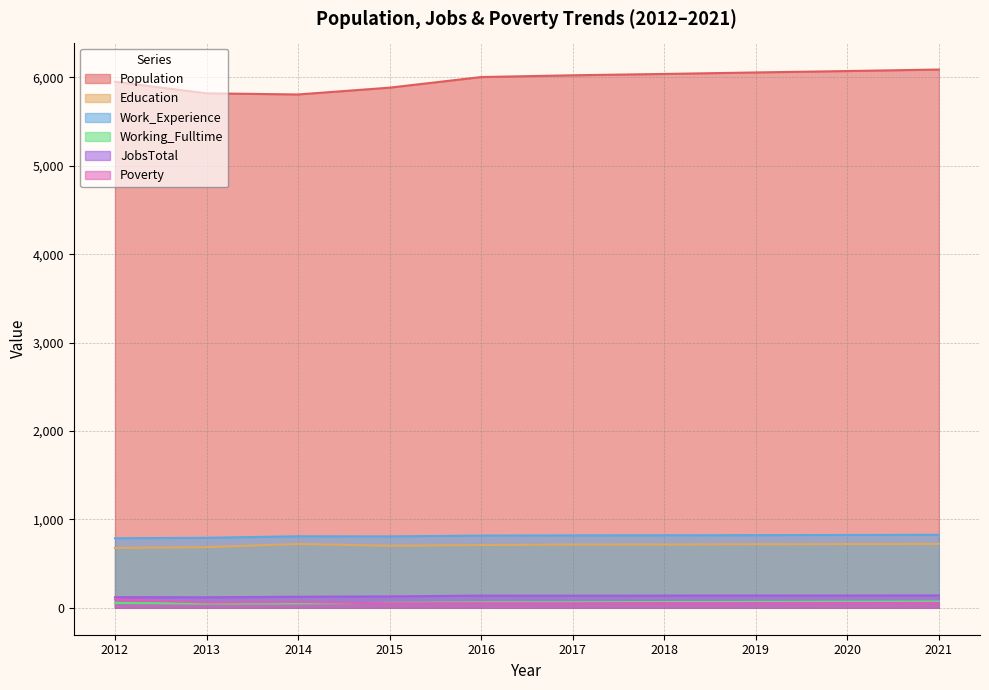

How many values in the Work_Experience series exceed 819?

4